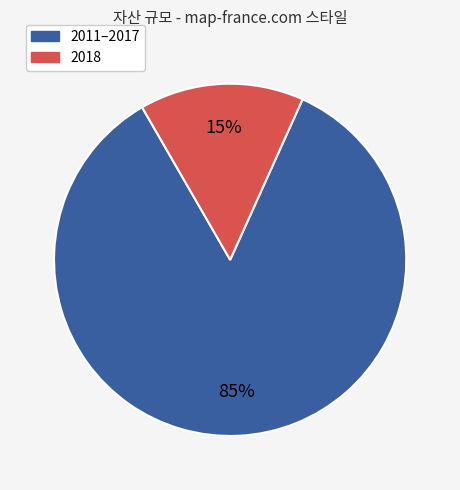

To the nearest percent, what is the average slice percentage?

50%